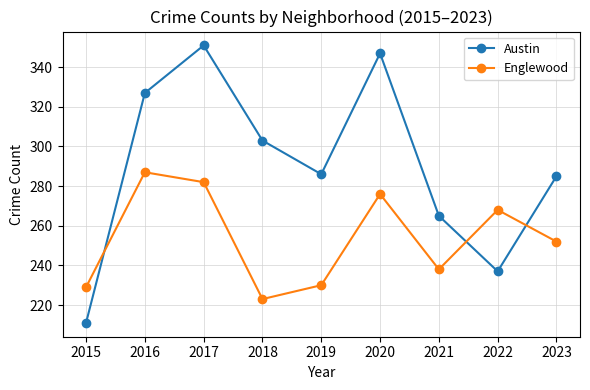

Which series has the largest total across all categories?

Austin